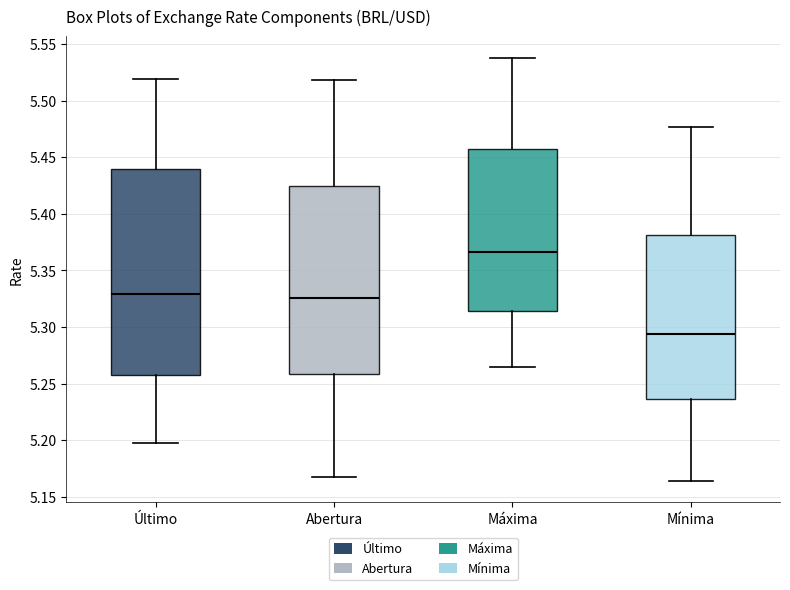

Where is the upper edge of the box for Máxima on the y-axis? The values are not printed on the chart, so give them approximately, as read against the axis.

5.460